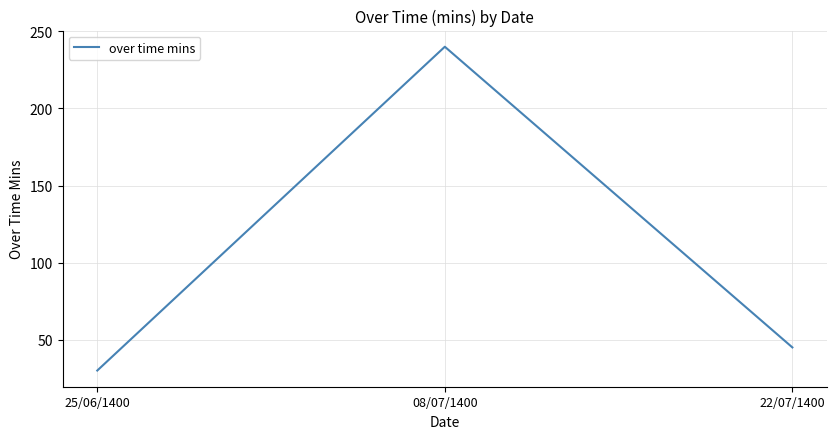

What is the change in value from 08/07/1400 to 22/07/1400?

-195